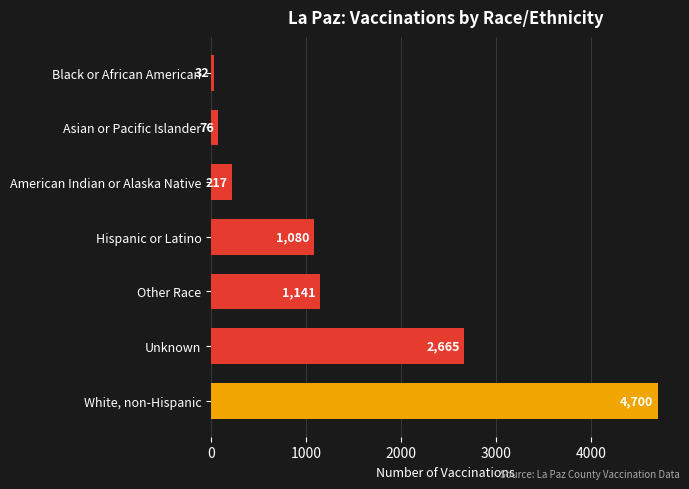

The value at Unknown is 1788. True or false?

False